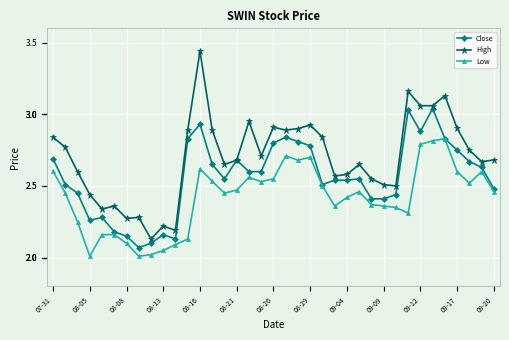

List the series in order of their overall mean, highest first.

High, Close, Low